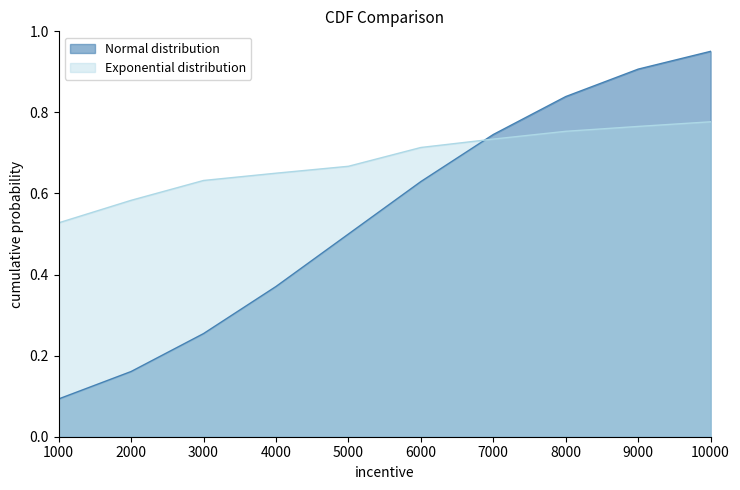

Which series changed the most between 4000 and 5000?

Normal distribution